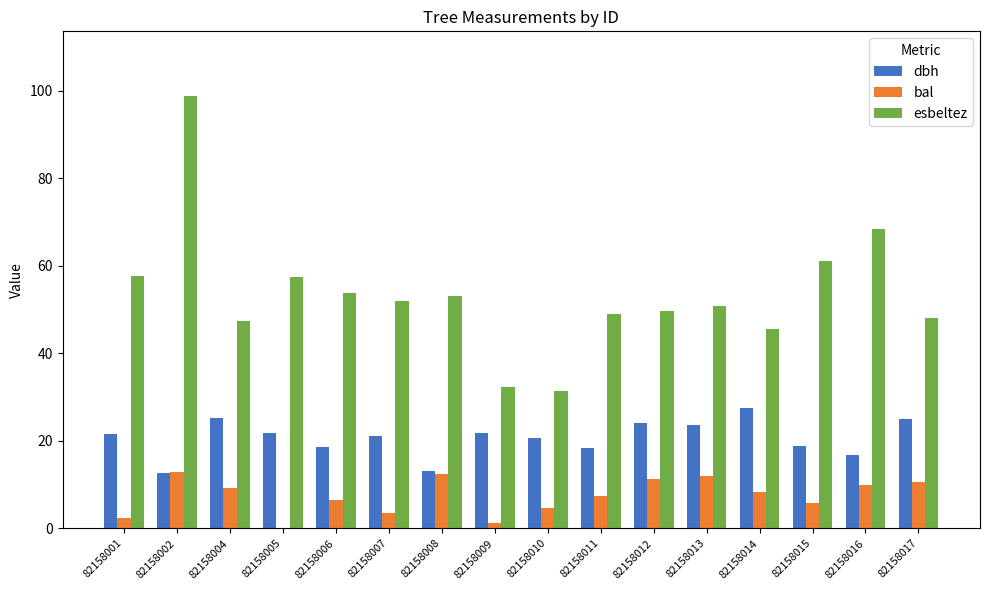

Count the number of categories in the chart.

16